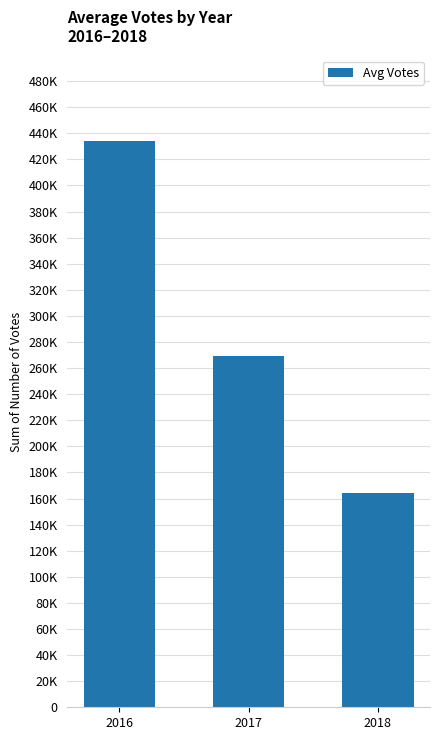

Are the bars horizontal?

No